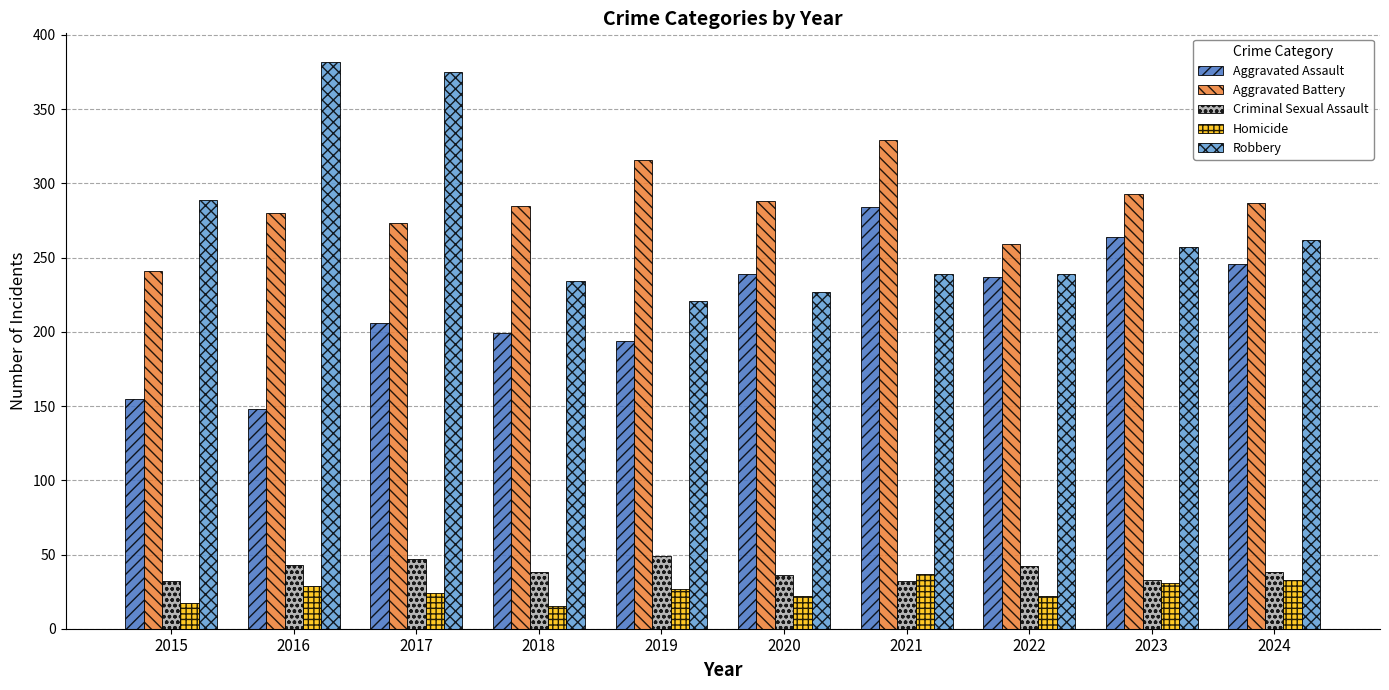

Is it true that Aggravated Battery equals 380 at 2015?

False